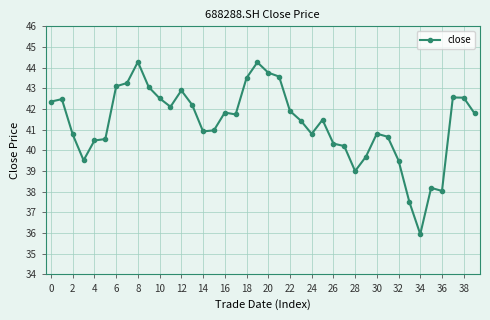

What is the difference between the maximum and minimum values?

8.3